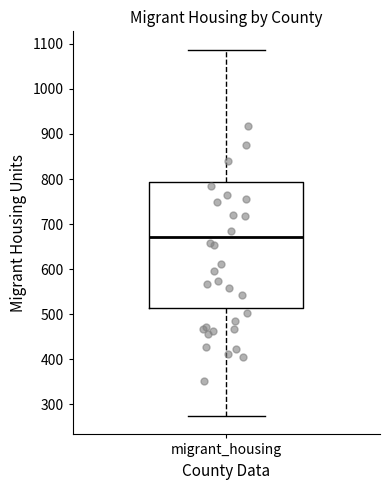

Where does the upper whisker of the box for migrant_housing end on the y-axis? The values are not printed on the chart, so give them approximately, as read against the axis.

1090